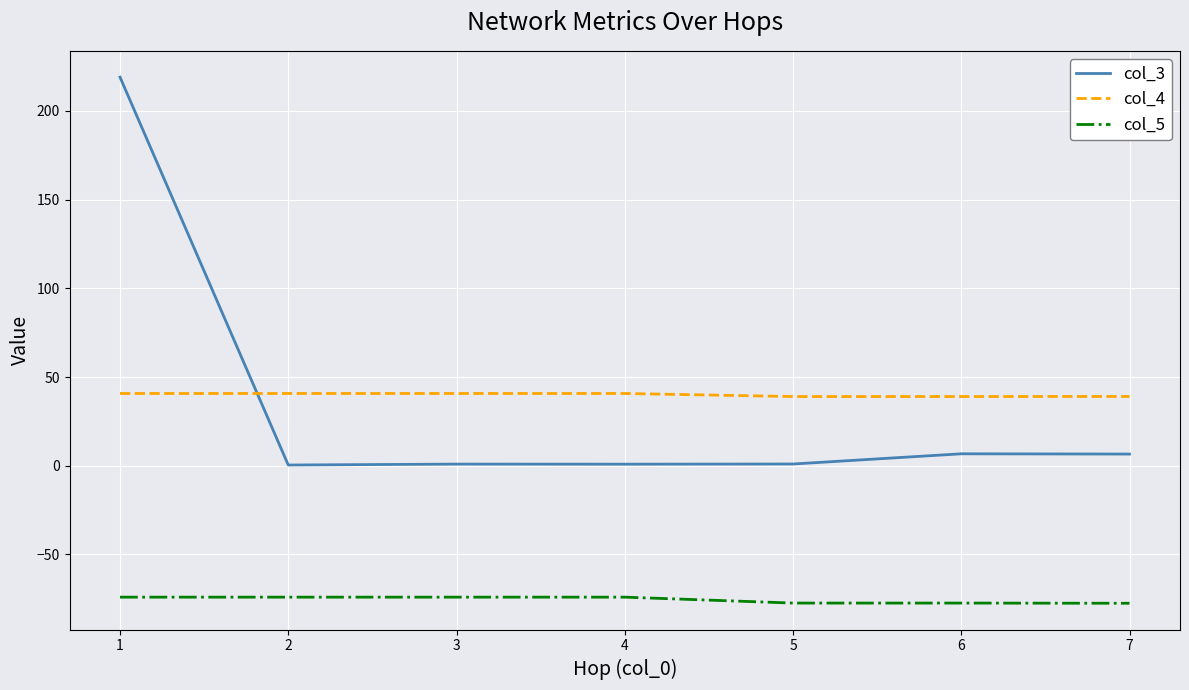

What are all the series names shown in the legend?

col_3, col_4, col_5